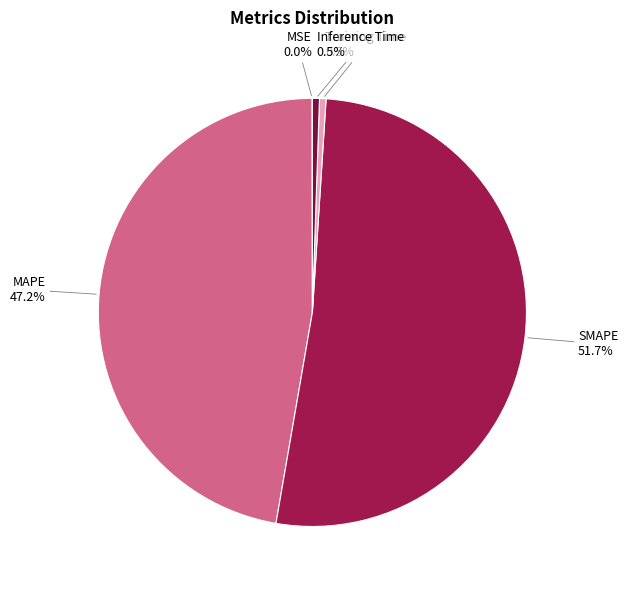

Is there a majority slice in this chart?

Yes